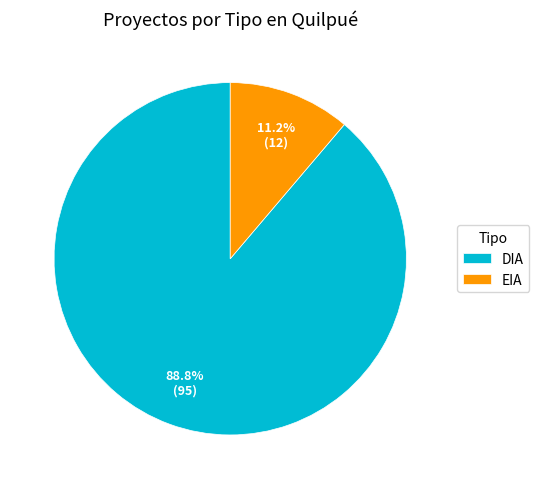

To the nearest percent, what is the average slice percentage?

50%